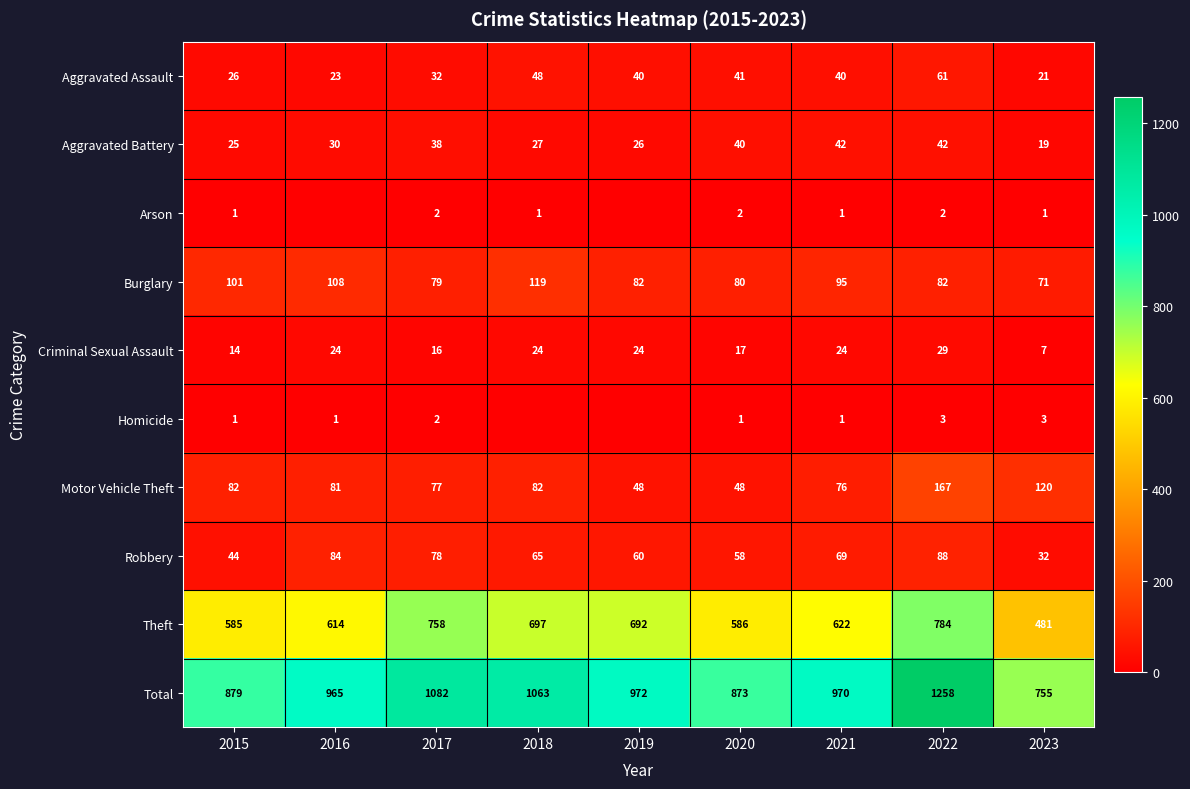

Between 2017 and 2021, which is larger?

2021